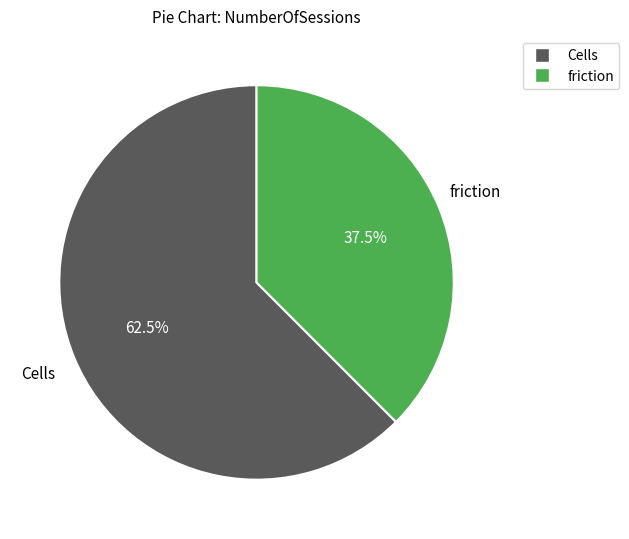

Combined, do Cells and friction account for over 50%?

Yes